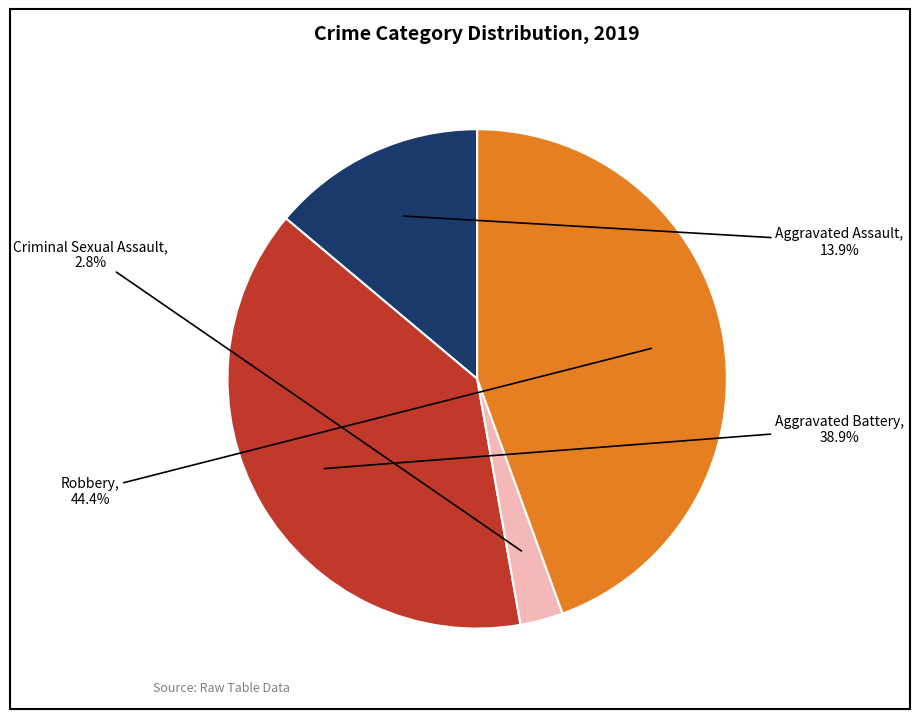

To the nearest percent, what portion does Aggravated Battery represent?

39%